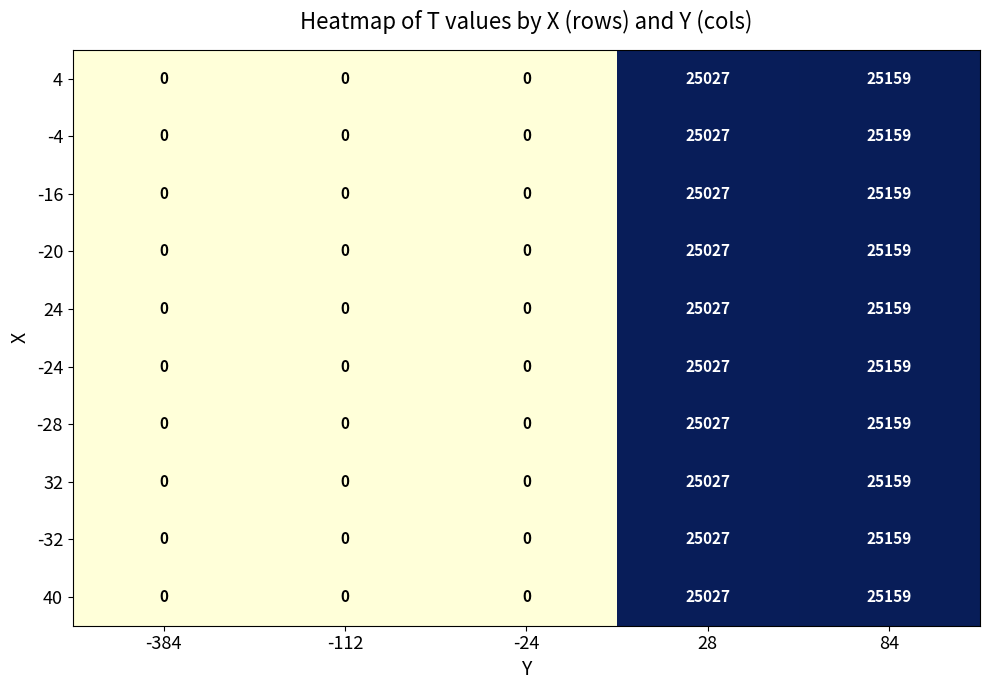

At which label is 4 closest to 12579?

28